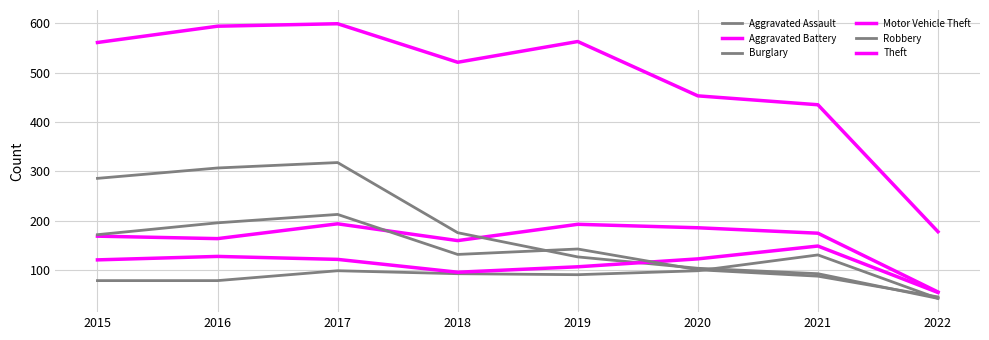

Which series has the widest spread of values?

Theft